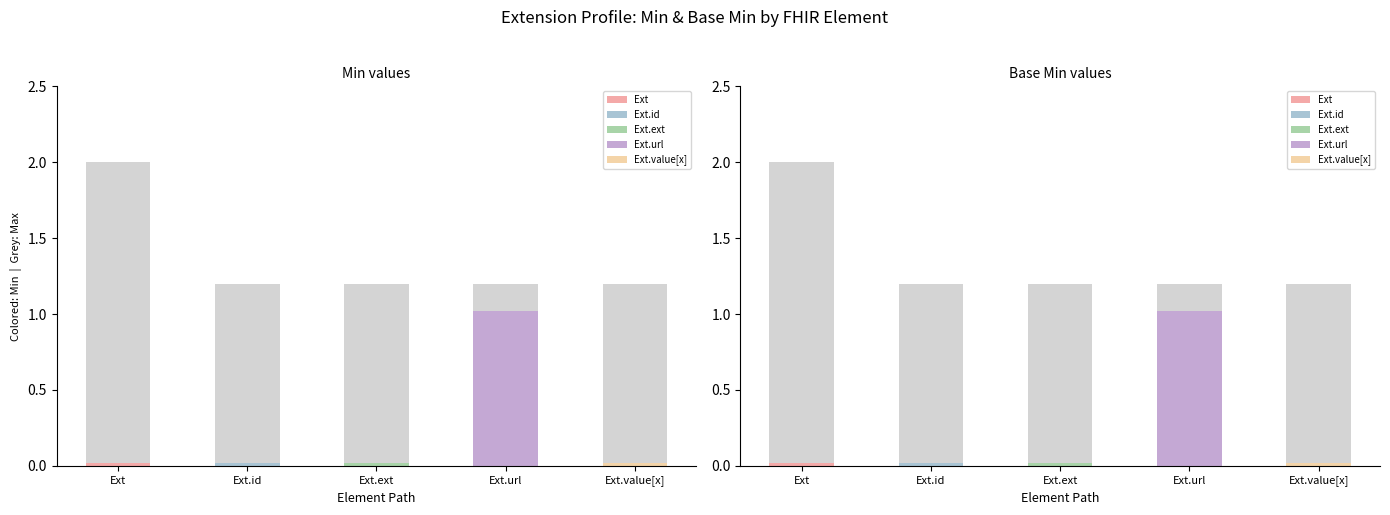

At Extension.value[x], list the series in order from largest to smallest.

Min, Base Min